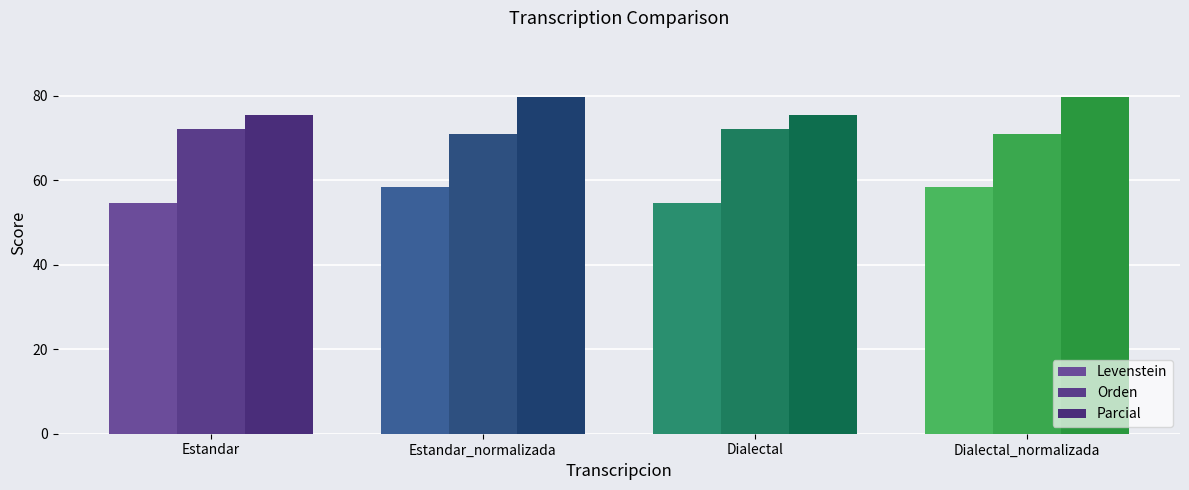

Rank the categories by Parcial value from lowest to highest.

Estandar, Dialectal, Estandar_normalizada, Dialectal_normalizada